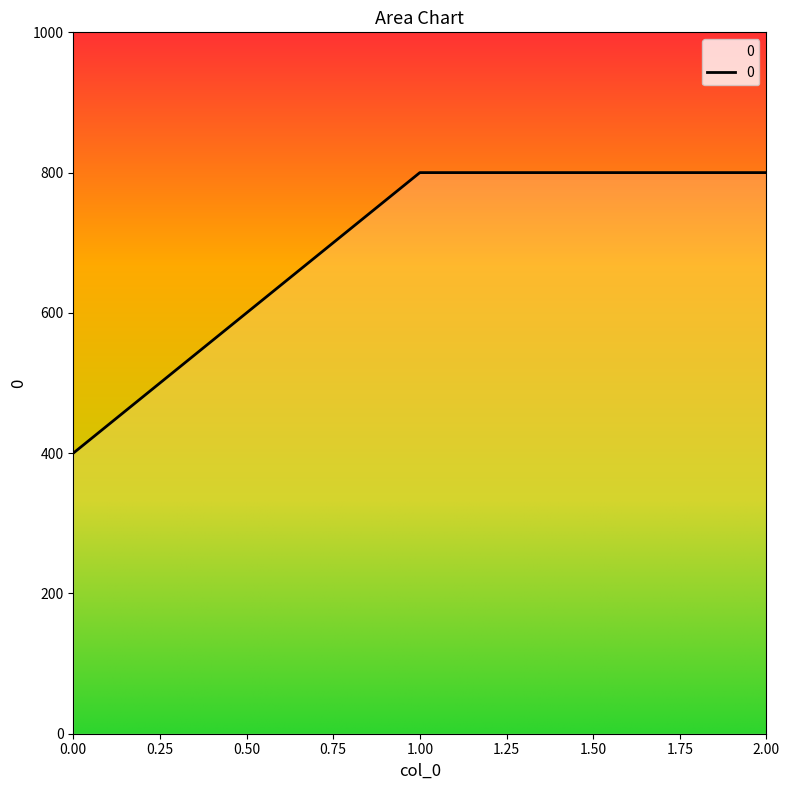

How many categories are shown in the chart?

3